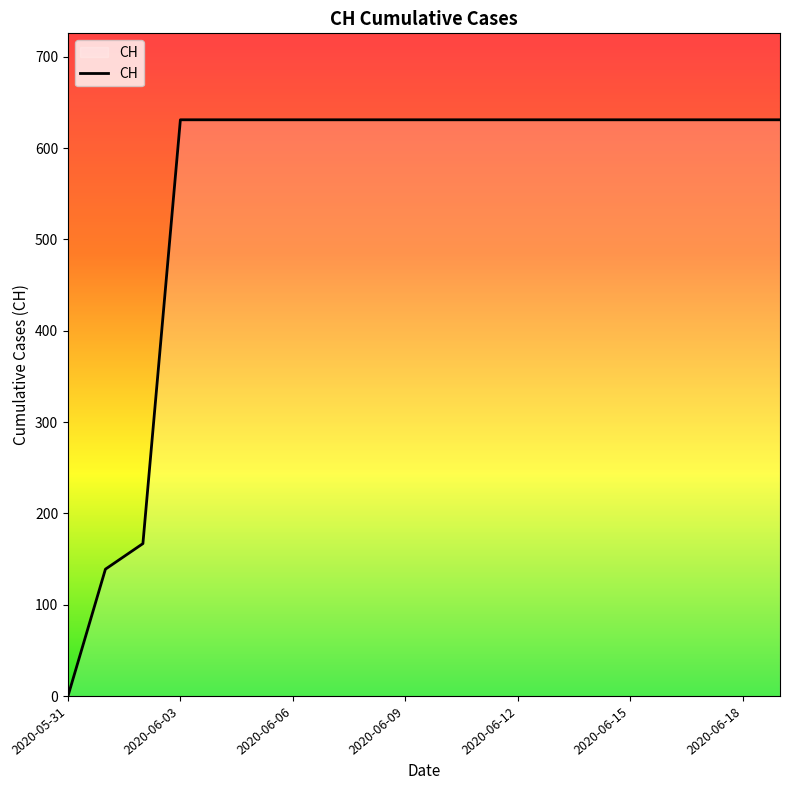

How many values are above zero?

19